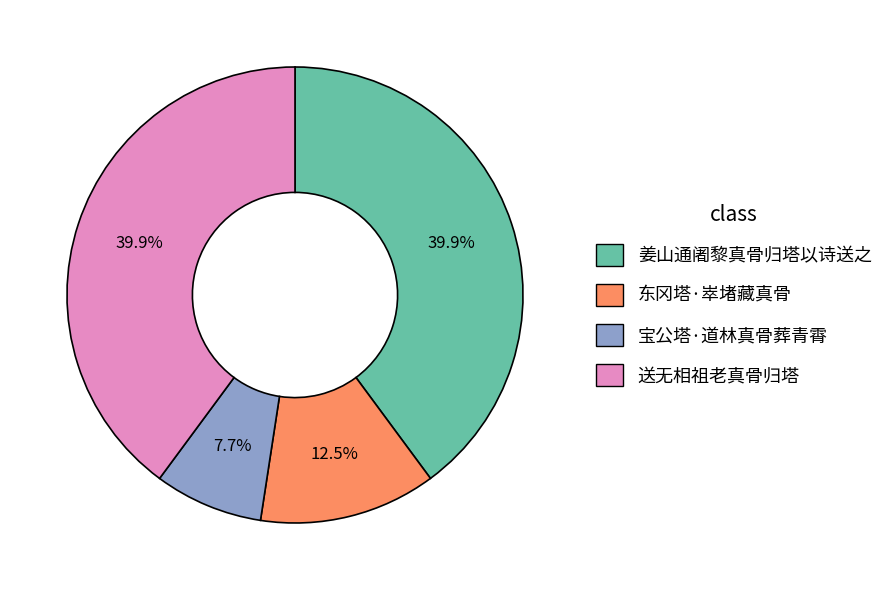

To the nearest percent, what percentage of the pie is 送无相祖老真骨归塔?

40%